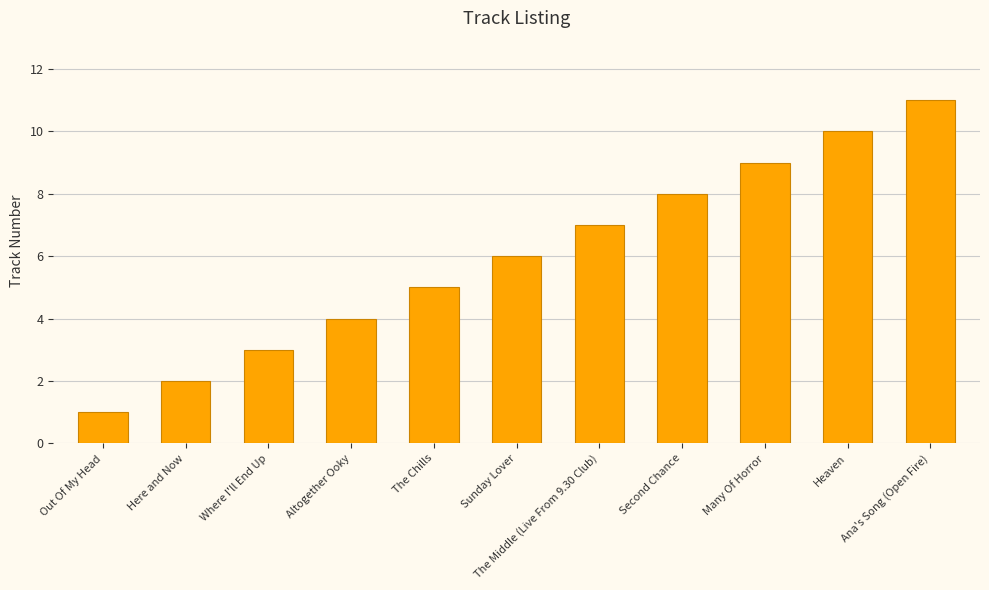

Reading left to right, transcribe all the data shown in this chart.

Out Of My Head=1	Here and Now=2	Where I'll End Up=3	Altogether Ooky=4	The Chills=5	Sunday Lover=6	The Middle (Live From 9.30 Club)=7	Second Chance=8	Many Of Horror=9	Heaven=10	Ana's Song (Open Fire)=11